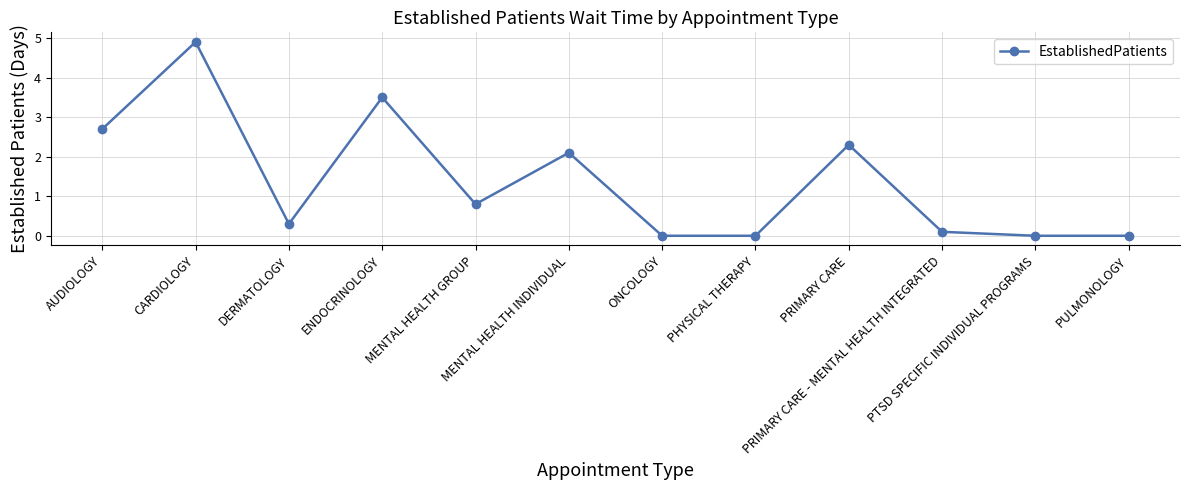

What is the sum of all values?

16.7